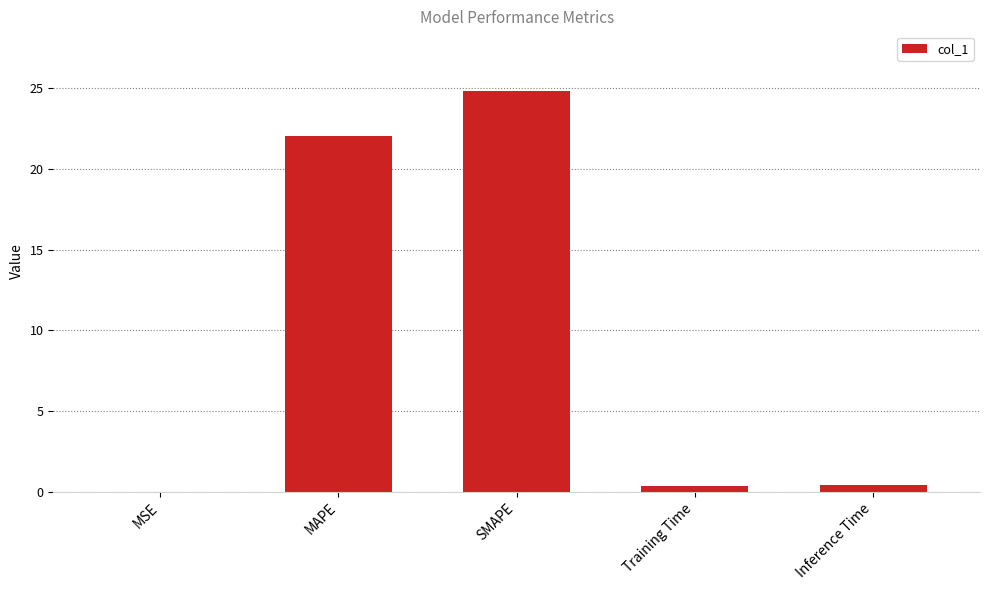

True or false: the data shows 24.8 at SMAPE.

True